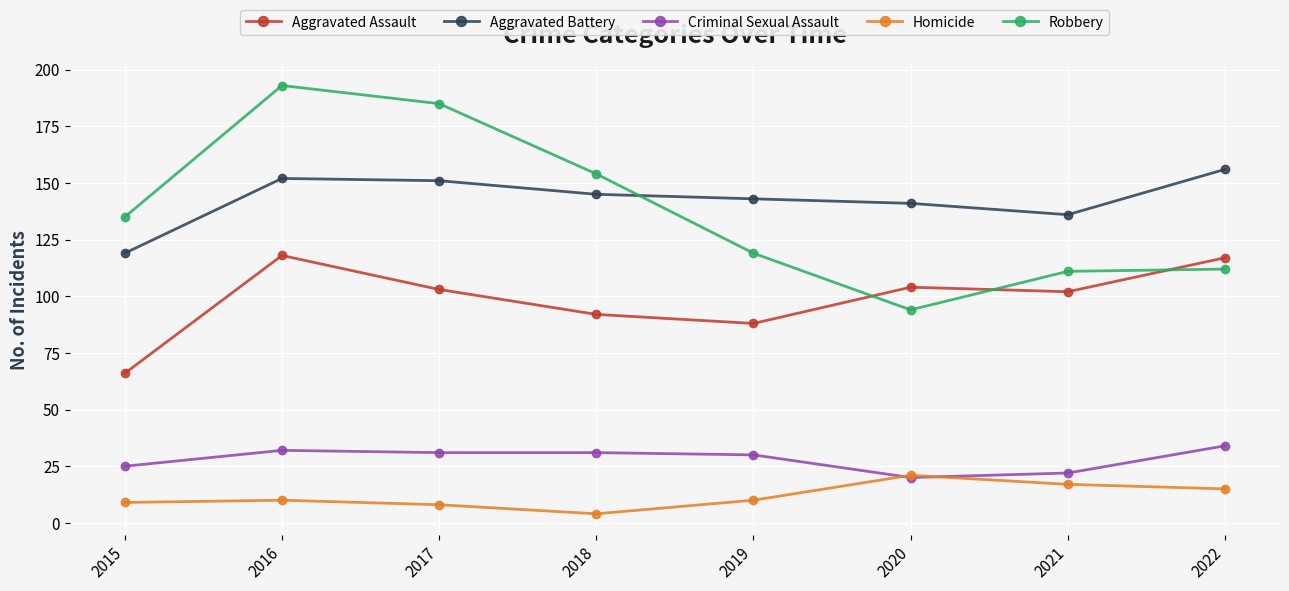

How many data points in Criminal Sexual Assault are less than 31?

4